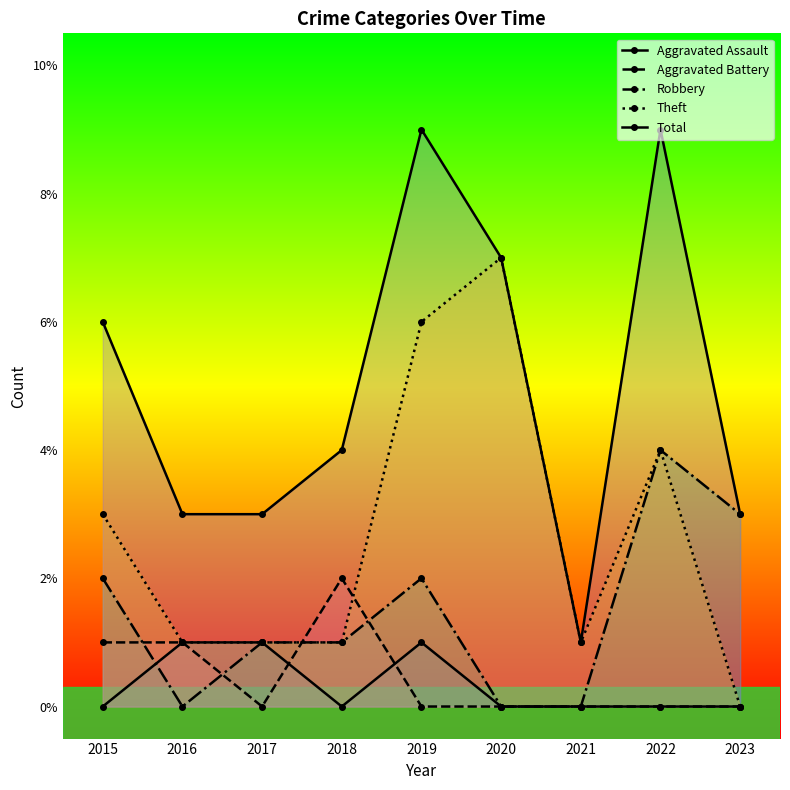

Reading left to right, extract all data points from this chart.

Aggravated Assault: 2015=0	2016=1	2017=1	2018=0	2019=1	2020=0	2021=0	2022=0	2023=0
Aggravated Battery: 2015=1	2016=1	2017=0	2018=2	2019=0	2020=0	2021=0	2022=0	2023=0
Robbery: 2015=2	2016=0	2017=1	2018=1	2019=2	2020=0	2021=0	2022=4	2023=3
Theft: 2015=3	2016=1	2017=1	2018=1	2019=6	2020=7	2021=1	2022=4	2023=0
Total: 2015=6	2016=3	2017=3	2018=4	2019=9	2020=7	2021=1	2022=9	2023=3